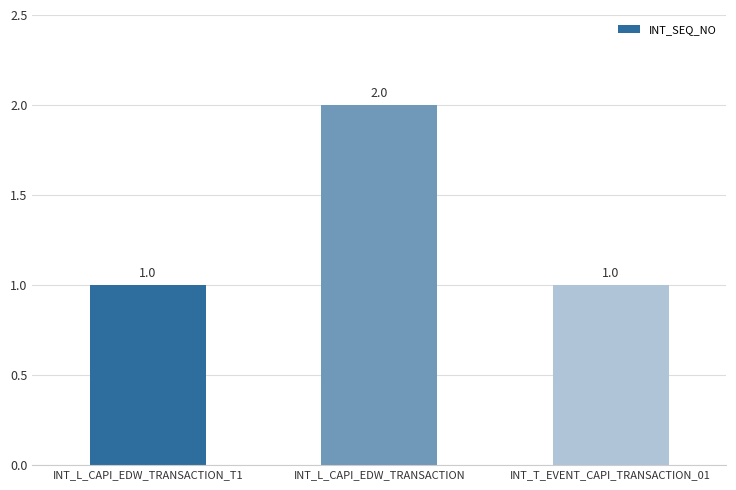

At which category does the chart reach its peak across all series?

INT_L_CAPI_EDW_TRANSACTION